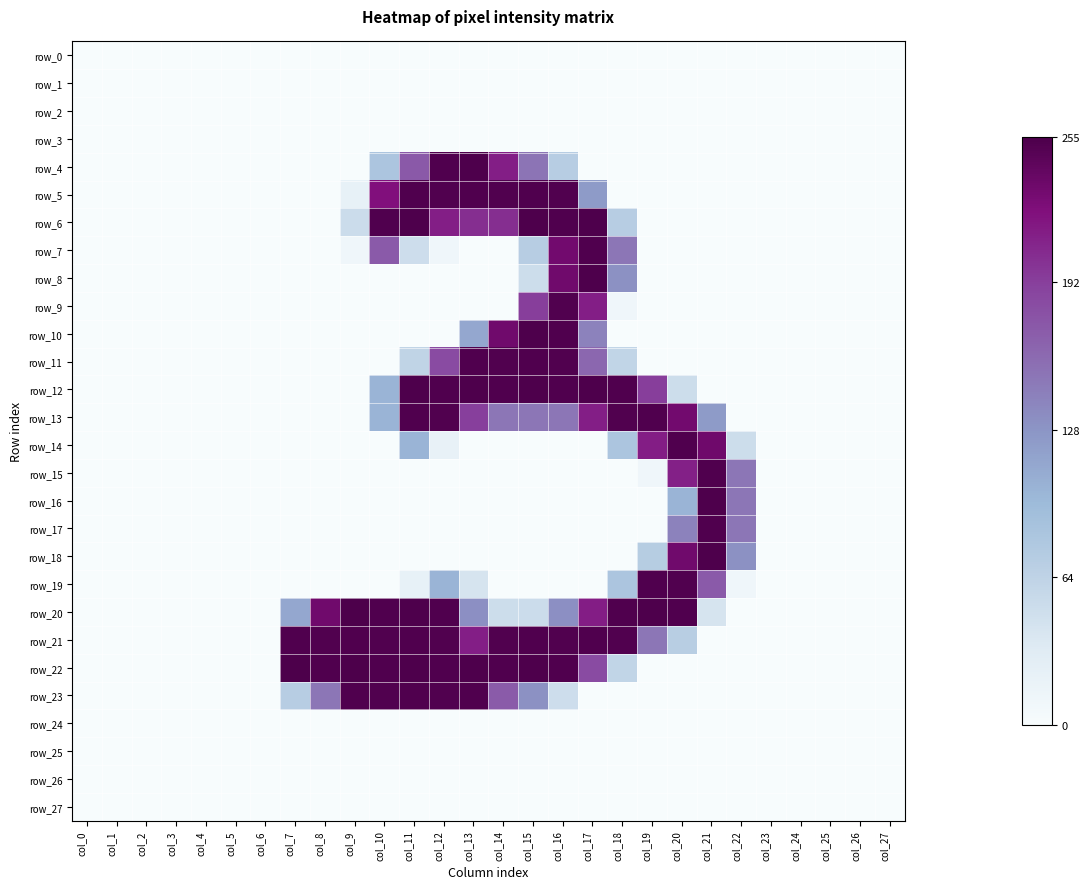

At which label is row_26 closest to 0?

col_0